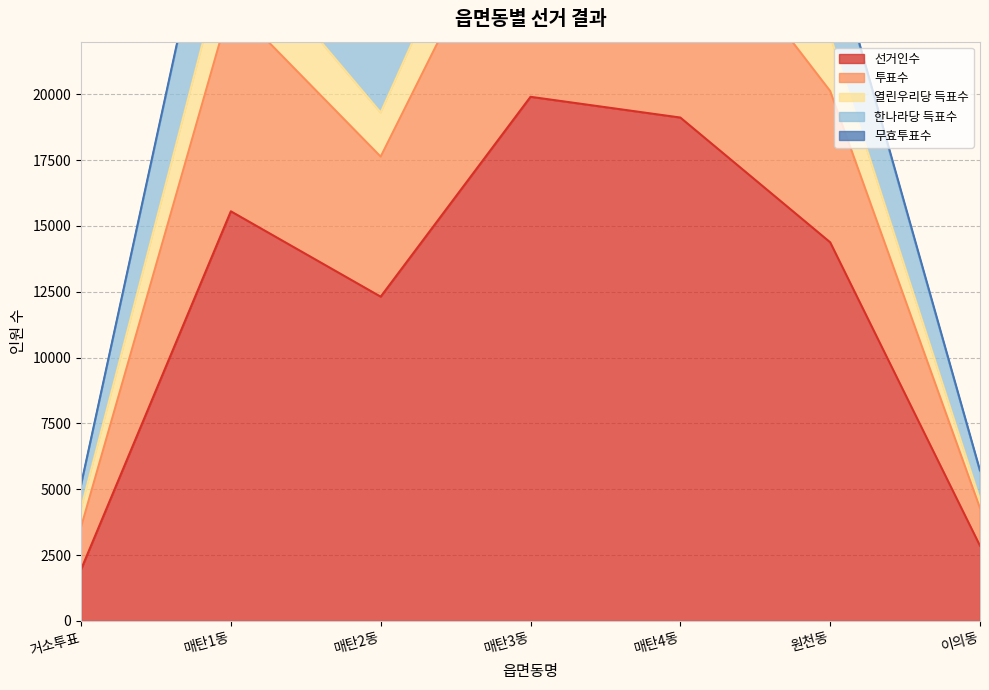

List the labels in order of 열린우리당 득표수 value, largest first.

매탄3동, 매탄4동, 매탄1동, 원천동, 매탄2동, 이의동, 거소투표